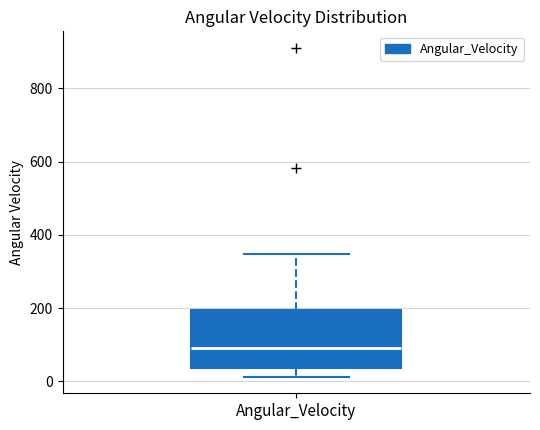

Read this box plot against the y-axis: the position of the median line, the range covered by the box, and the ends of both whiskers. The values are not printed on the chart, so give them approximately, as read against the axis.

median 100, box 40 to 200, whiskers 20 to 340